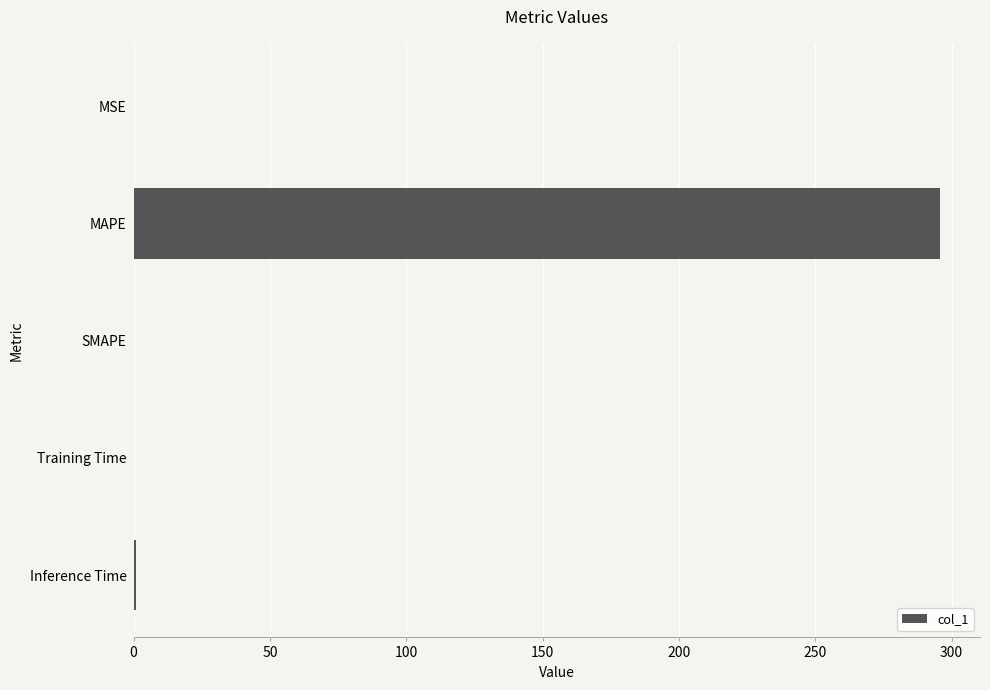

The value at MAPE is 177.9. True or false?

False